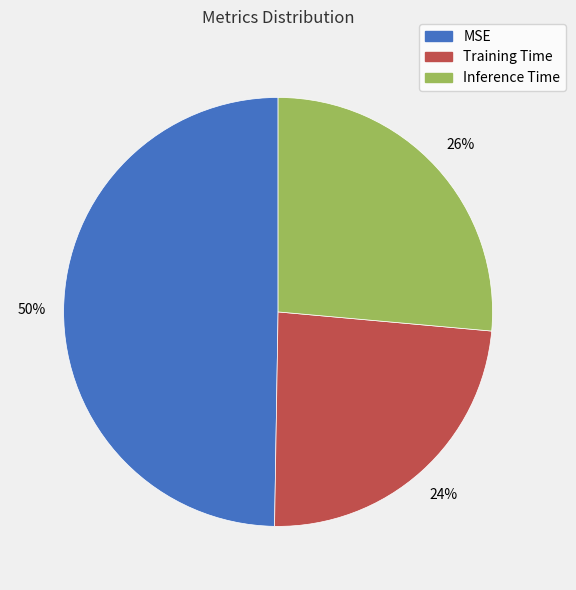

The Training Time slice represents 24% of the pie. True or false?

True